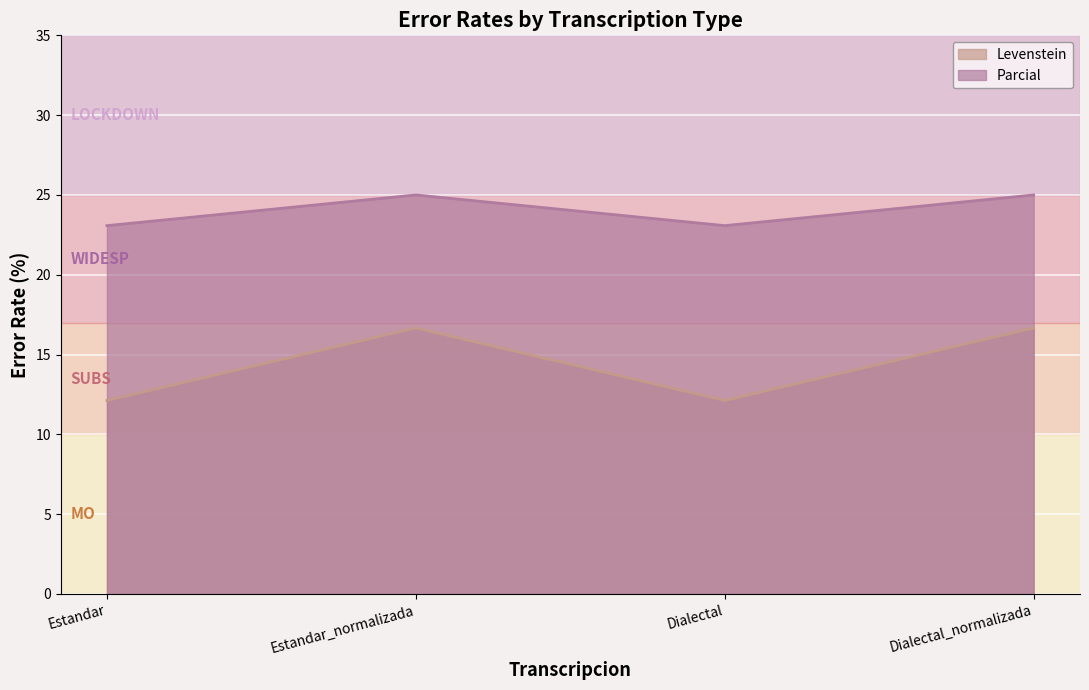

What are all the series names shown in the legend?

Levenstein, Parcial